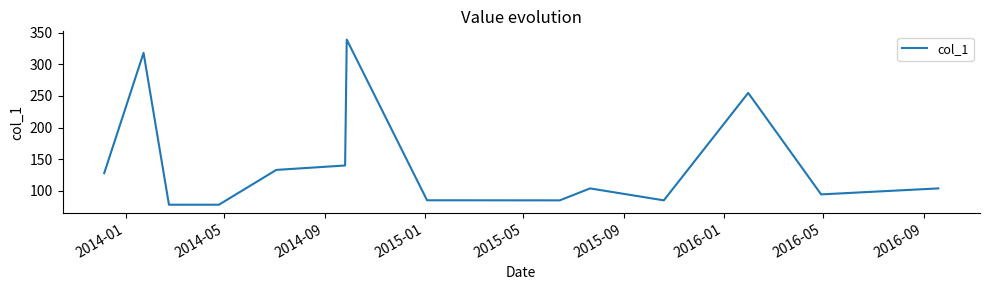

What is the average value?

144.7